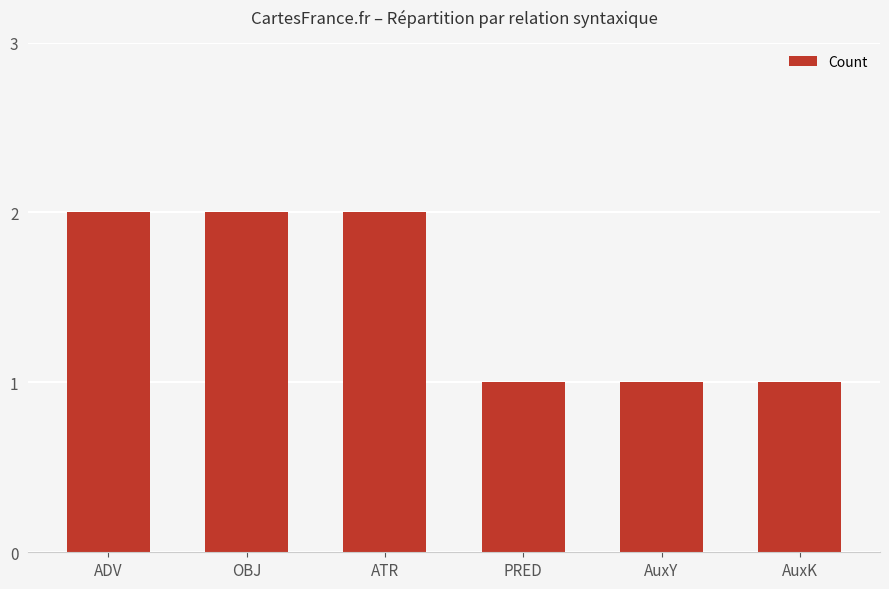

What is the ratio of the value at ADV to the value at AuxK?

2.0